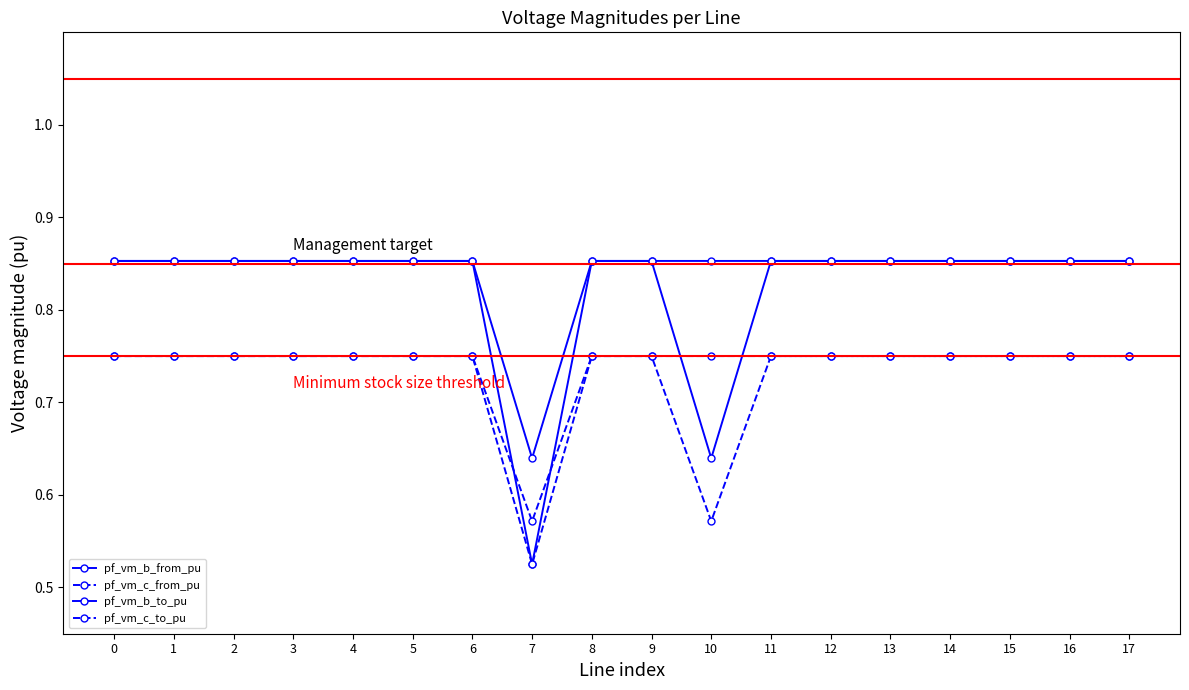

How many lines are shown in the chart?

4